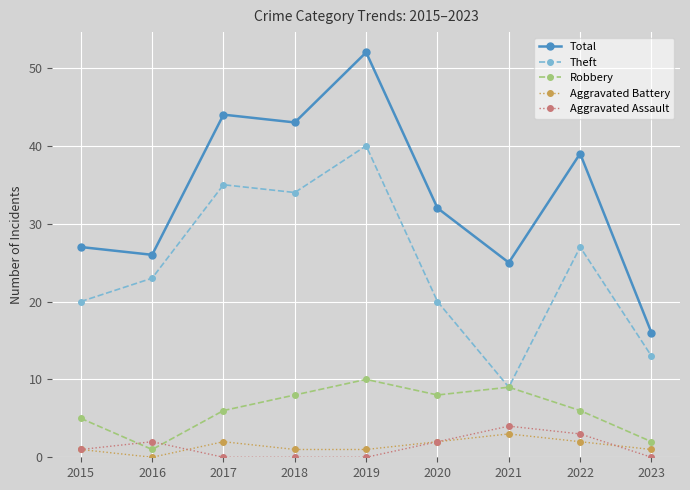

What are all the series names shown in the legend?

Total, Theft, Robbery, Aggravated Battery, Aggravated Assault